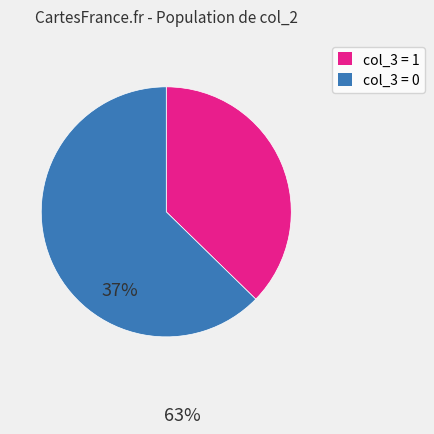

How many slices are in this pie chart?

2